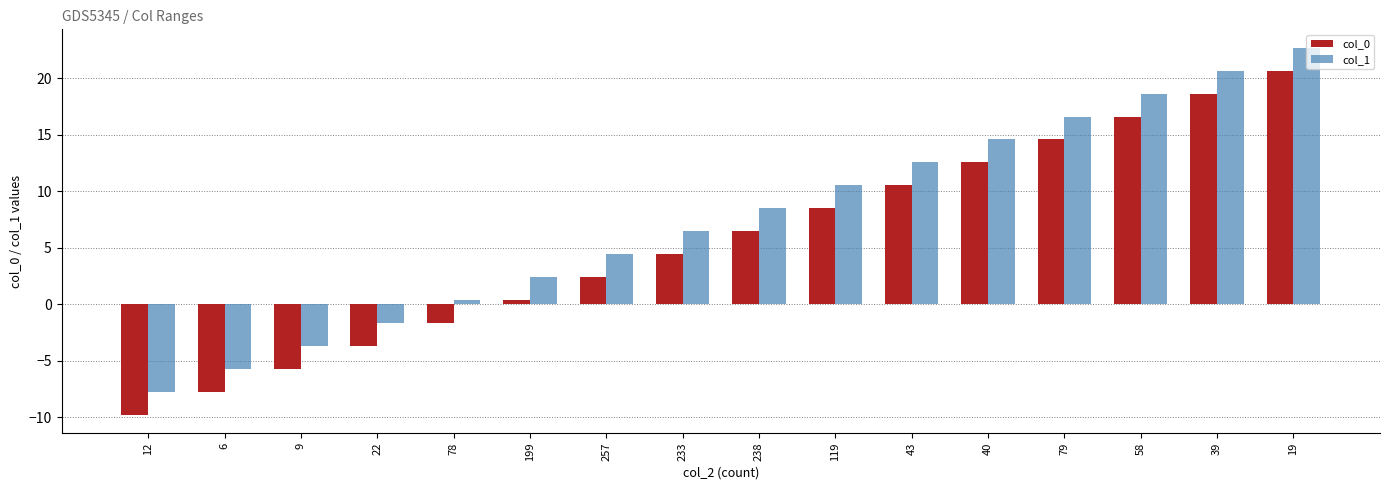

What is the average value of the col_0 series?

5.4